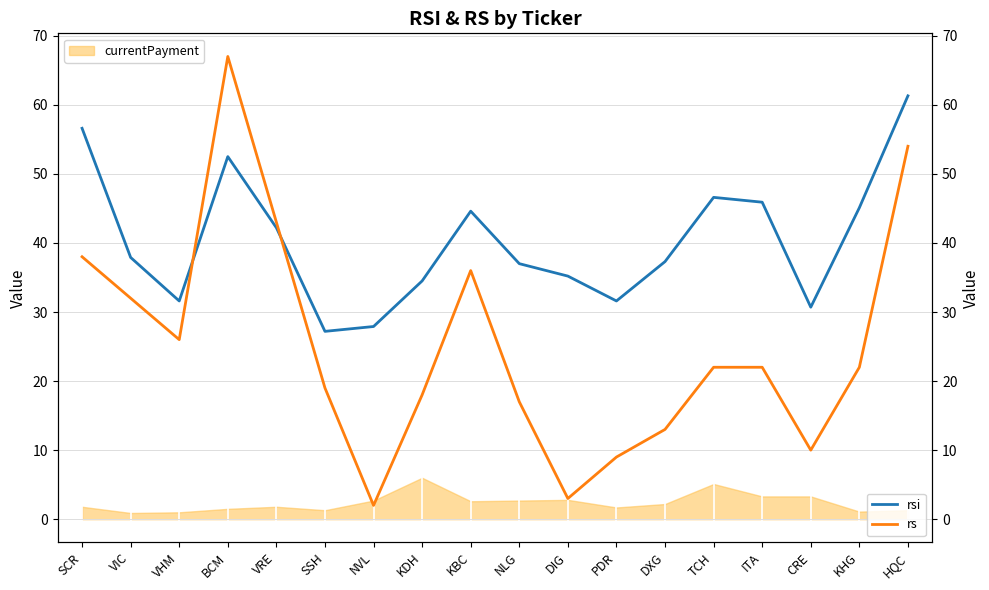

What is the sum of all rs values?

453.0